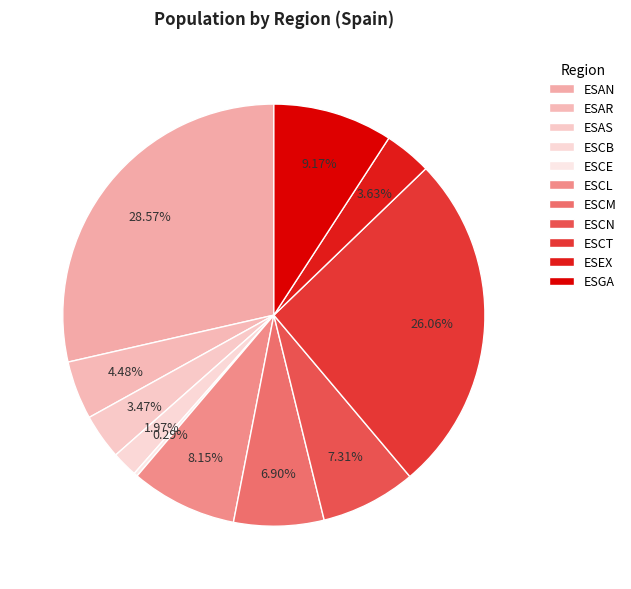

Rank the categories by value from lowest to highest.

ESCE, ESCB, ESAS, ESEX, ESAR, ESCM, ESCN, ESCL, ESGA, ESCT, ESAN